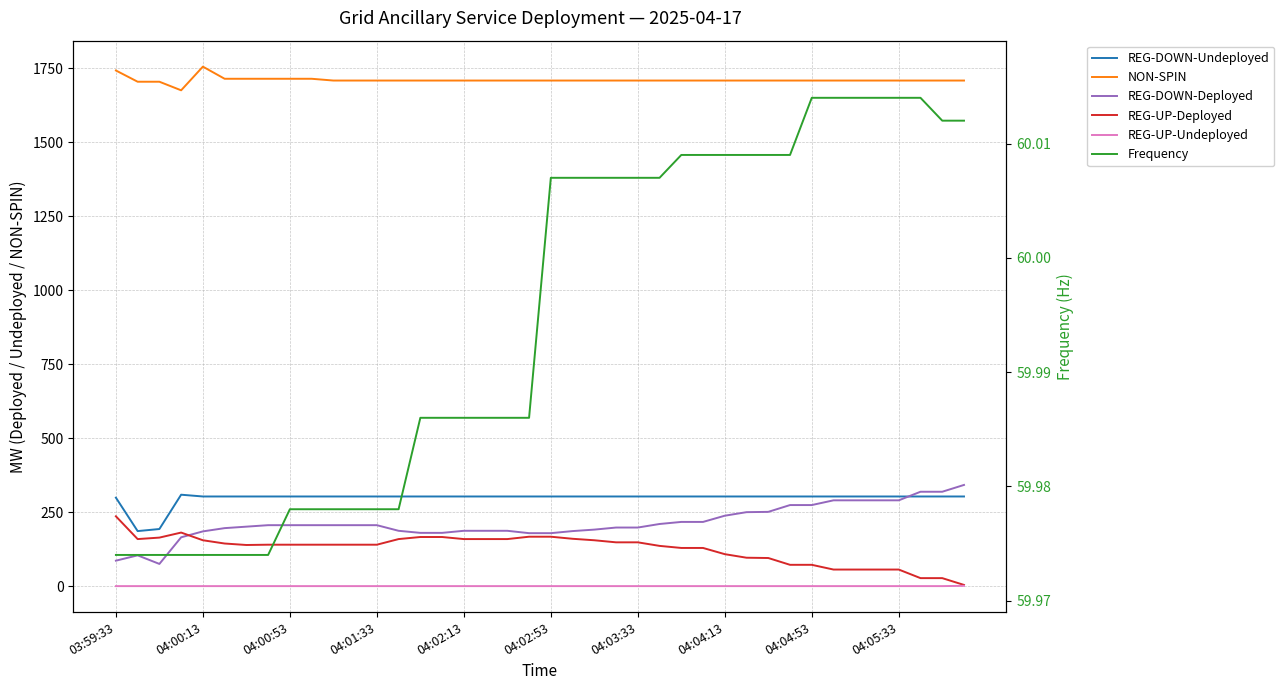

Which series has the largest total across all categories?

NON-SPIN